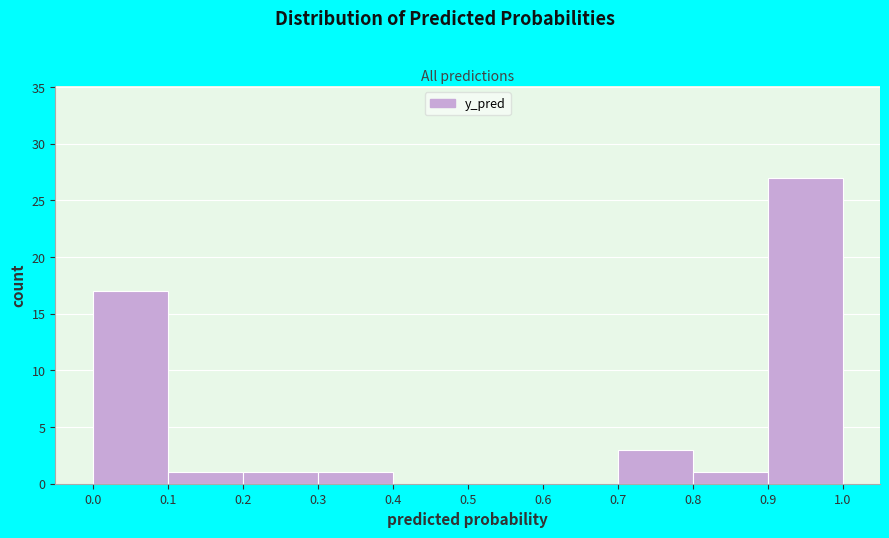

Which range on the x-axis has the tallest bar?

0.9 to 1.0